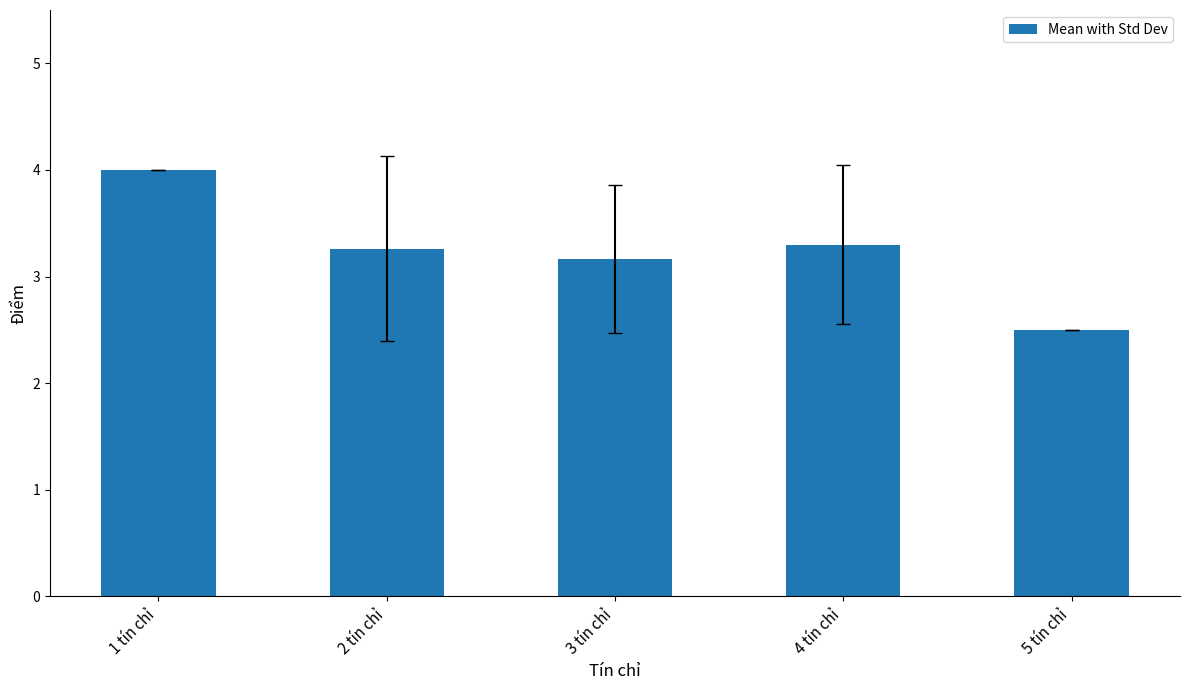

How many values exceed 3?

4